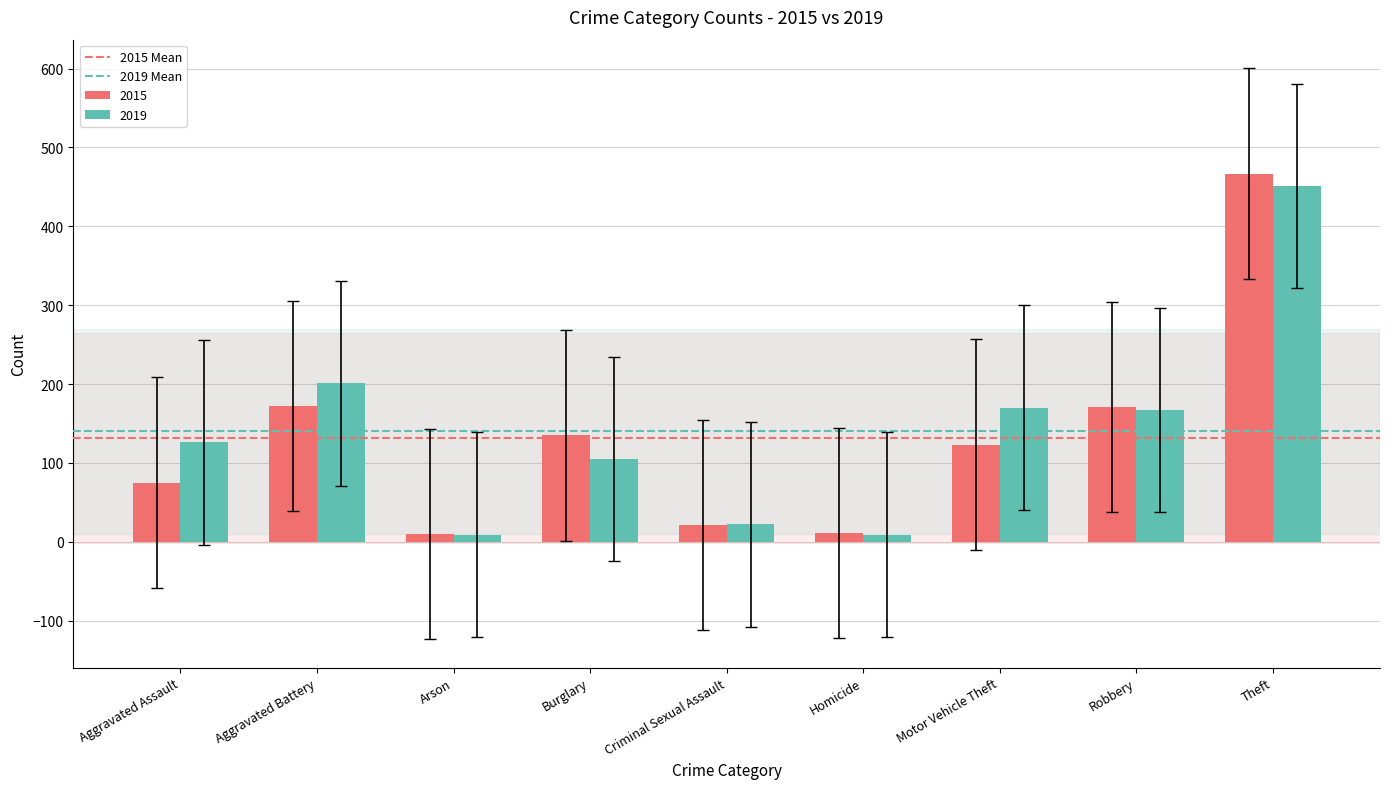

The value of 2015 at Motor Vehicle Theft is 197. True or false?

False